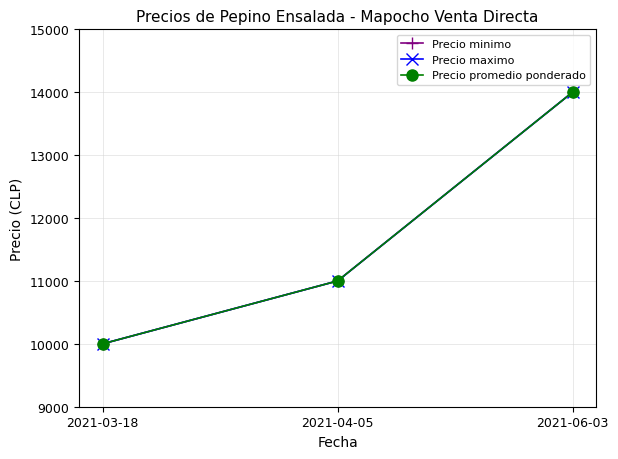

Is this an area chart (filled region under the line)?

No